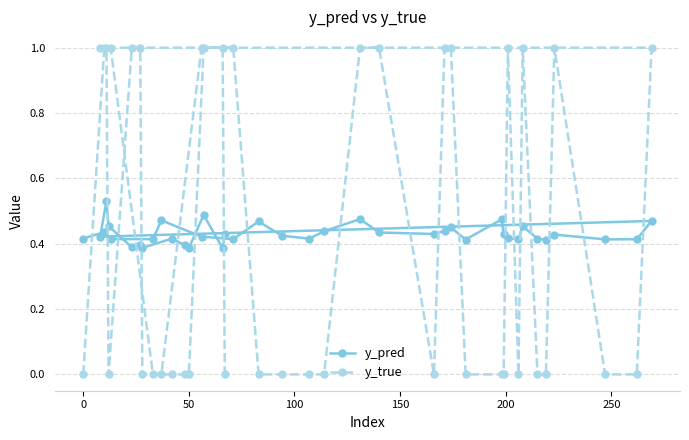

Reading left to right, what are all the values shown in this chart?

y_pred: 0.4	0.4	0.4	0.4	0.5	0.4	0.4	0.5	0.4	0.4	0.4	0.5	0.4	0.4	0.4	0.4	0.4	0.5	0.4	0.4	0.4	0.5	0.4	0.4	0.4	0.4	0.4	0.5	0.4	0.5	0.5	0.4	0.4	0.4	0.4	0.4	0.4	0.5	0.4	0.4
y_true: 0.0	1.0	1.0	0.0	0.0	1.0	1.0	0.0	0.0	0.0	0.0	1.0	1.0	0.0	1.0	1.0	0.0	0.0	0.0	1.0	0.0	1.0	0.0	0.0	1.0	0.0	0.0	1.0	1.0	1.0	0.0	1.0	1.0	0.0	0.0	0.0	0.0	1.0	1.0	0.0